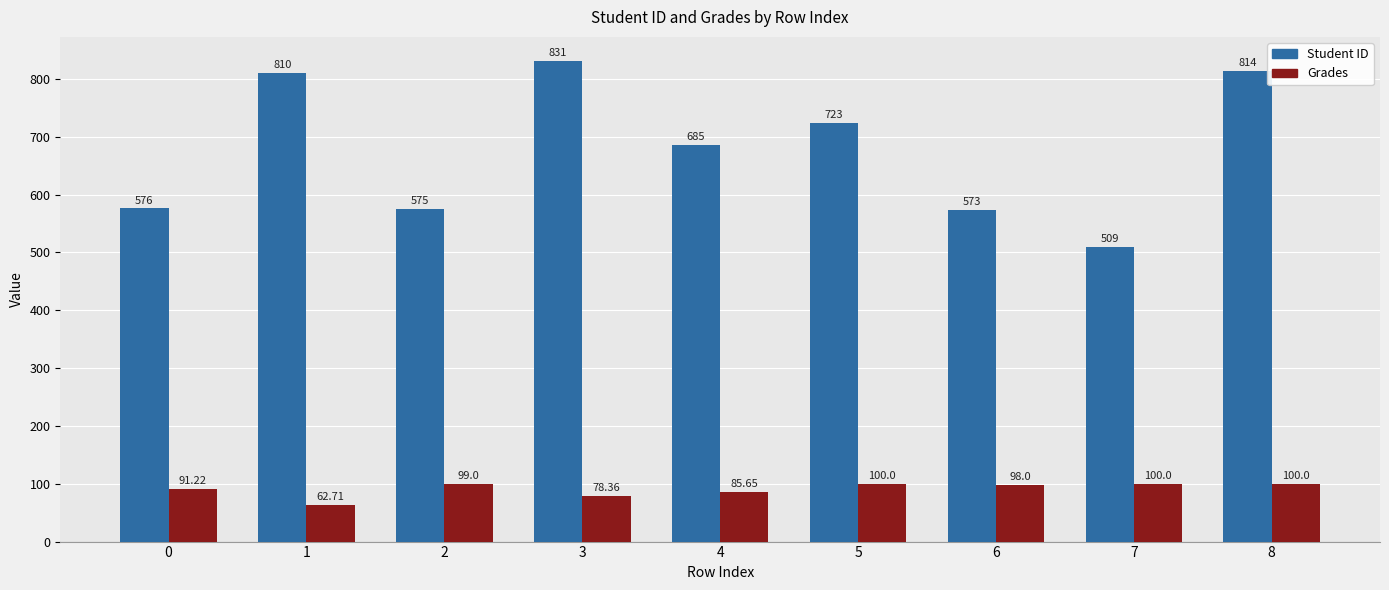

Rank the series by their average value, from lowest to highest.

Grades, Student ID